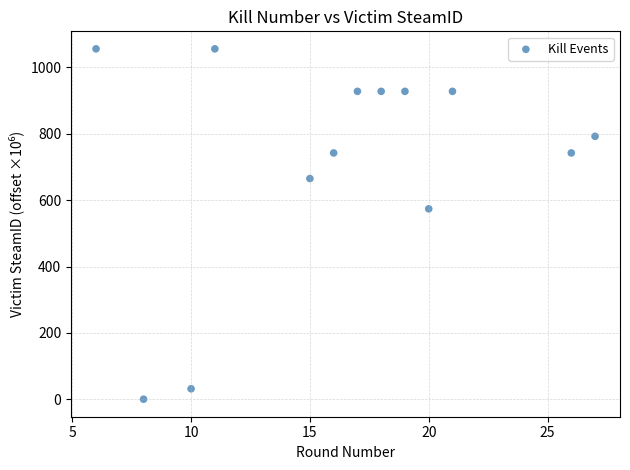

What Y value in the scatter plot is closest to 528?

573.9